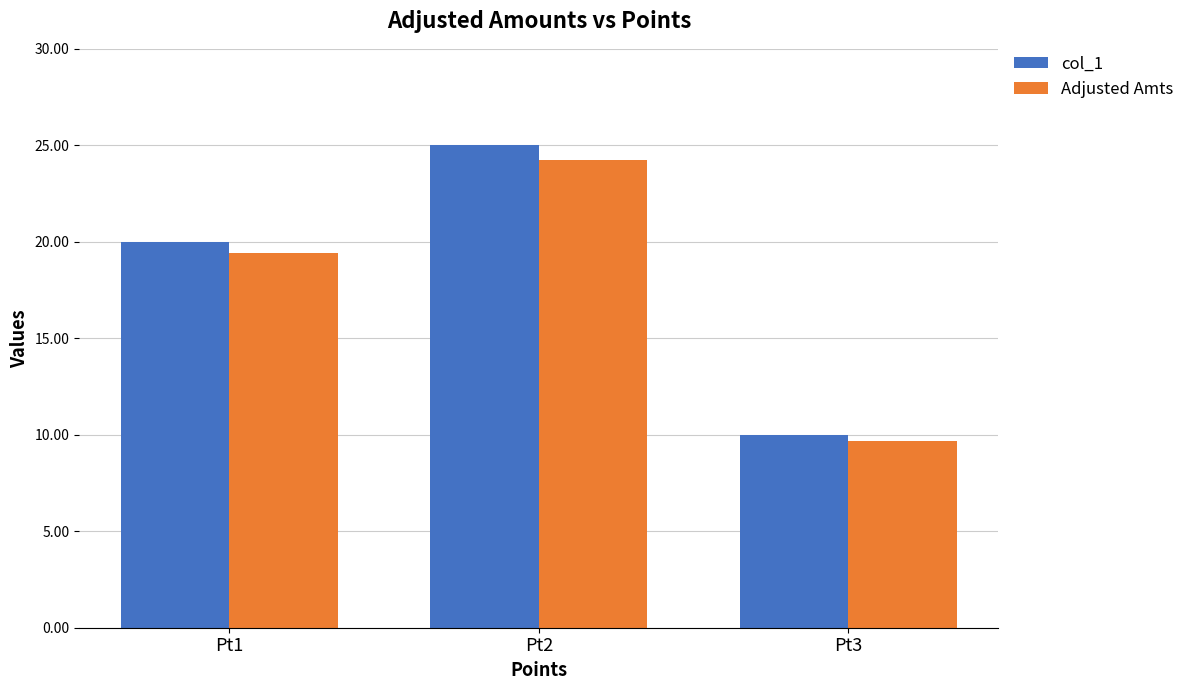

Where does the Adjusted Amts series first go above 19?

Pt1